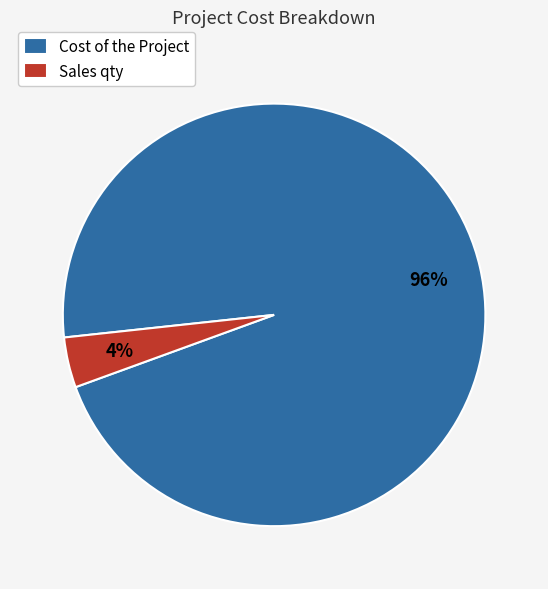

Which category has the smallest portion of the pie?

Sales qty